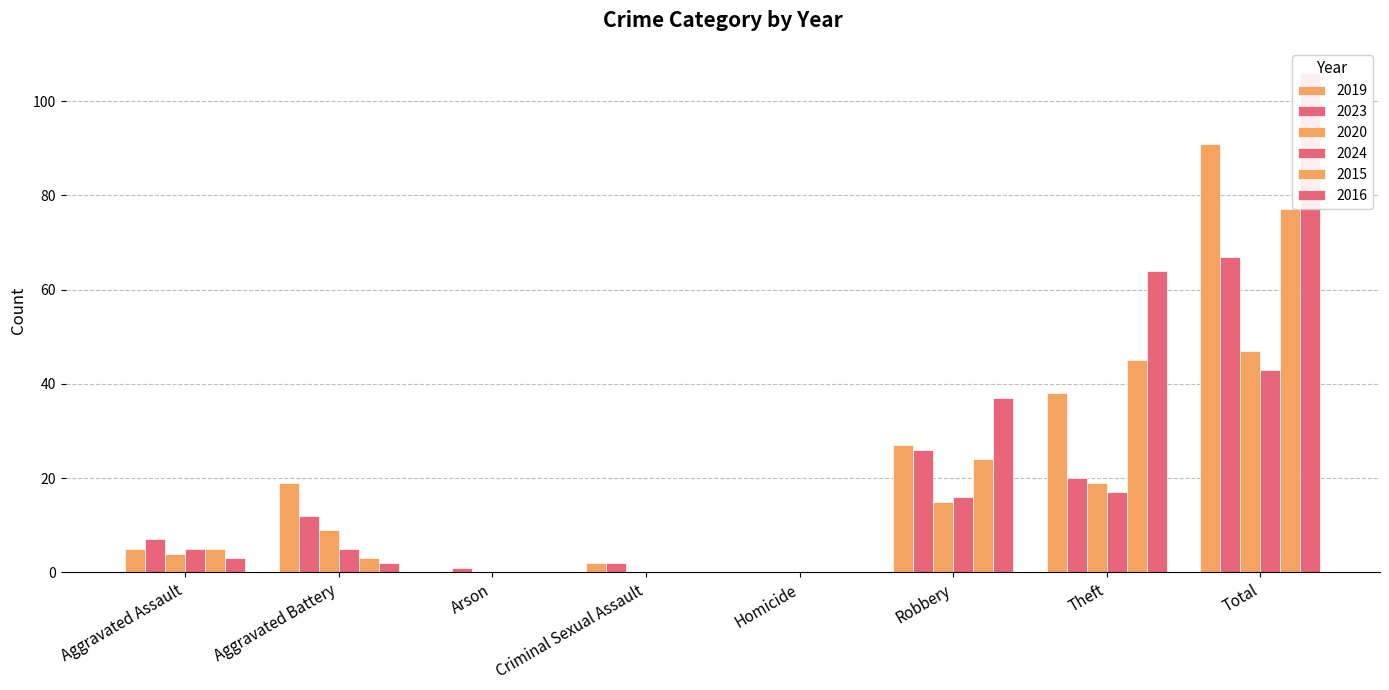

What is the difference between the maximum and minimum values in the 2020 series?

47